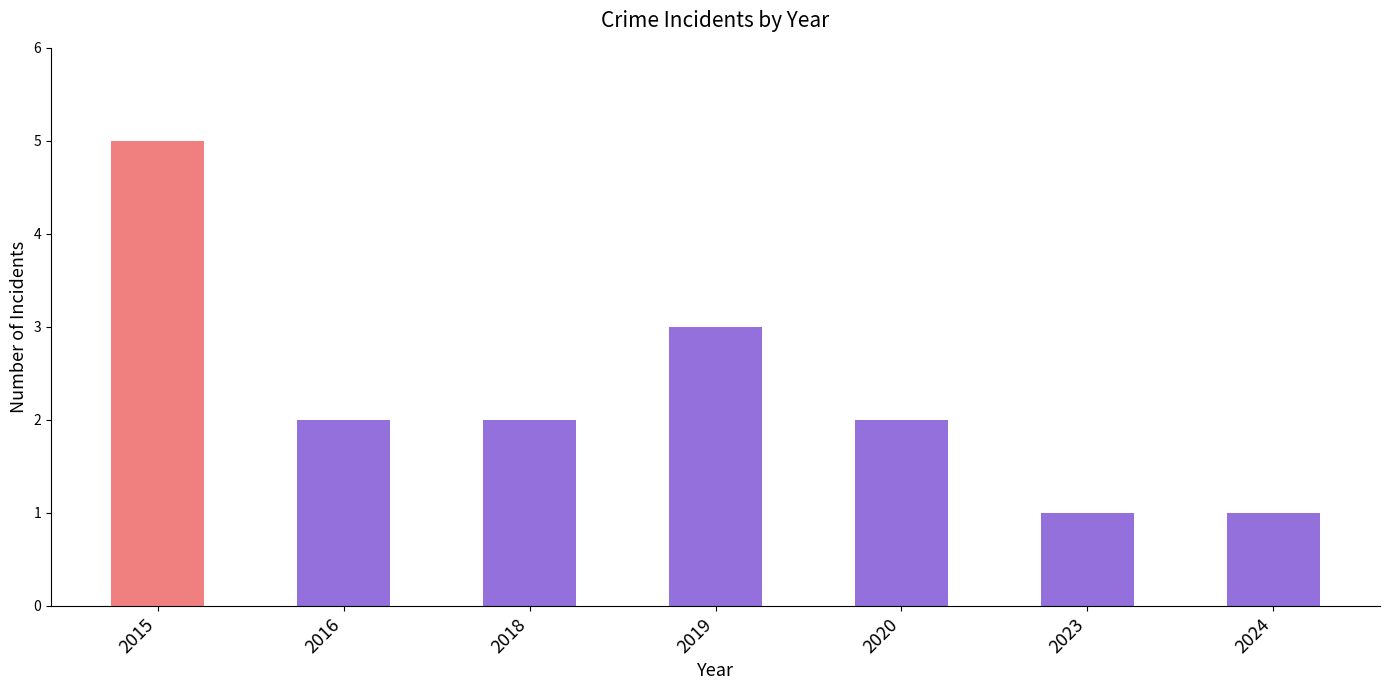

Between 2024 and 2018, which is larger?

2018